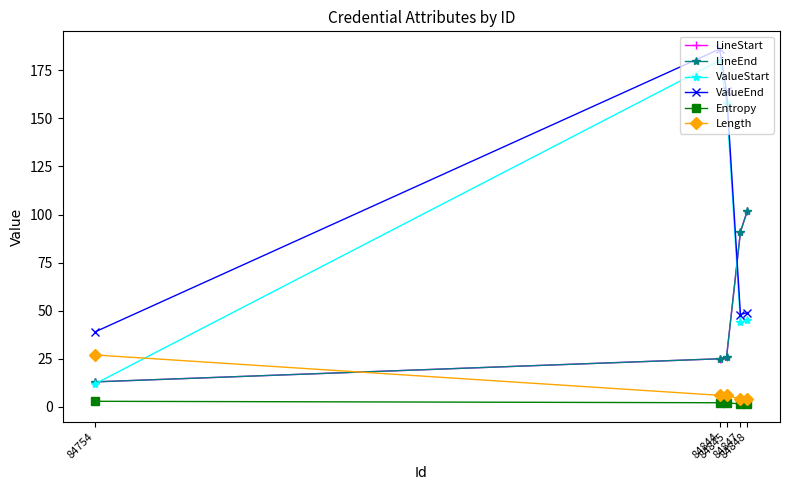

Does the chart have visible grid lines?

No